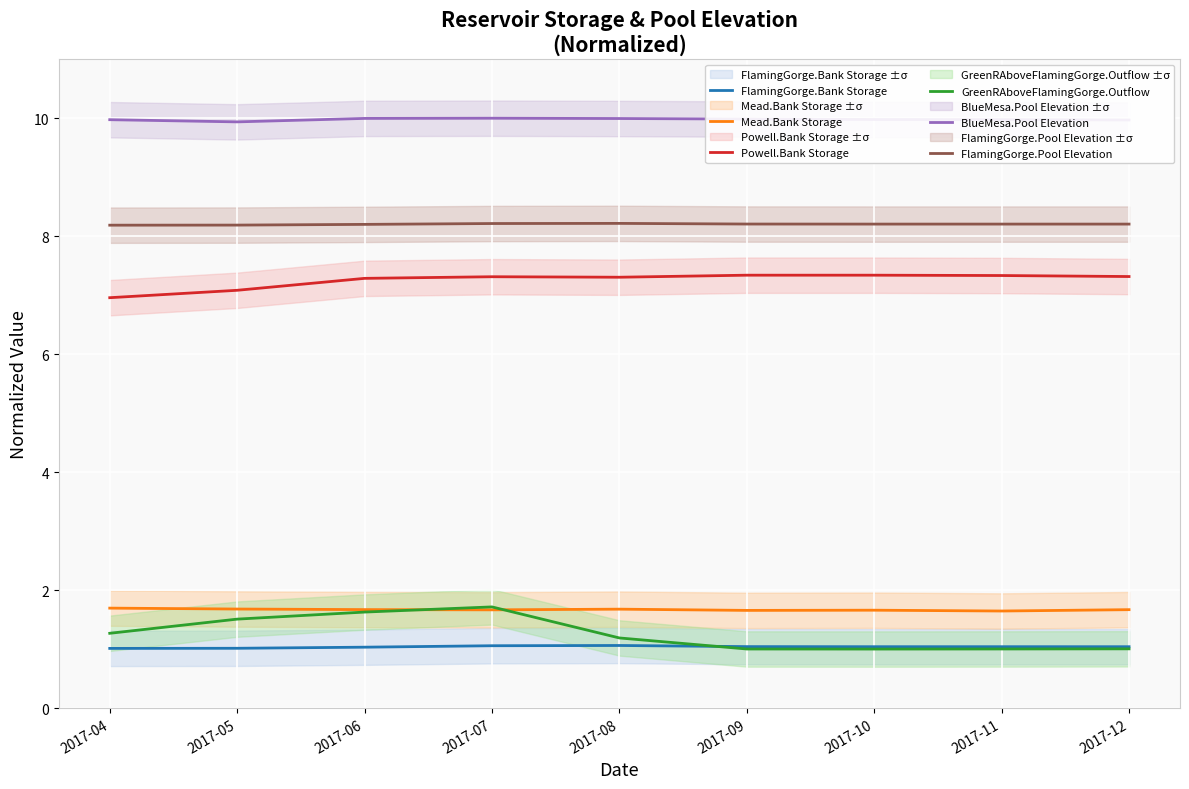

Reading left to right, list all the values displayed in this chart.

FlamingGorge.Bank Storage: 1.0	1.0	1.0	1.1	1.1	1.0	1.0	1.0	1.0
Mead.Bank Storage: 1.7	1.7	1.7	1.7	1.7	1.7	1.7	1.6	1.7
Powell.Bank Storage: 7.0	7.1	7.3	7.3	7.3	7.3	7.3	7.3	7.3
GreenRAboveFlamingGorge.Outflow: 1.3	1.5	1.6	1.7	1.2	1.0	1.0	1.0	1.0
BlueMesa.Pool Elevation: 10.0	9.9	10.0	10.0	10.0	10.0	10.0	10.0	10.0
FlamingGorge.Pool Elevation: 8.2	8.2	8.2	8.2	8.2	8.2	8.2	8.2	8.2